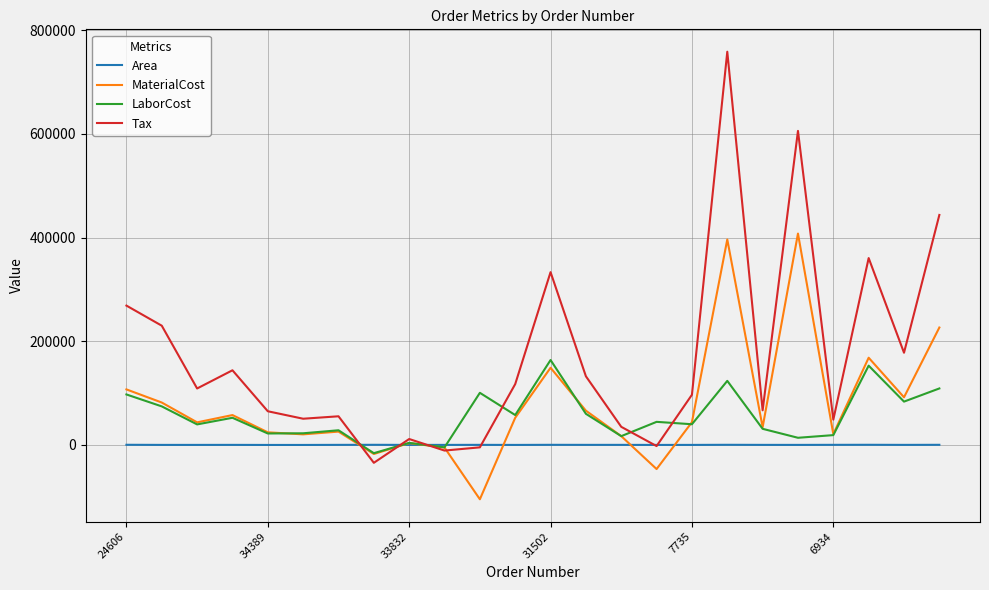

Which series has the largest range (max minus min)?

Tax